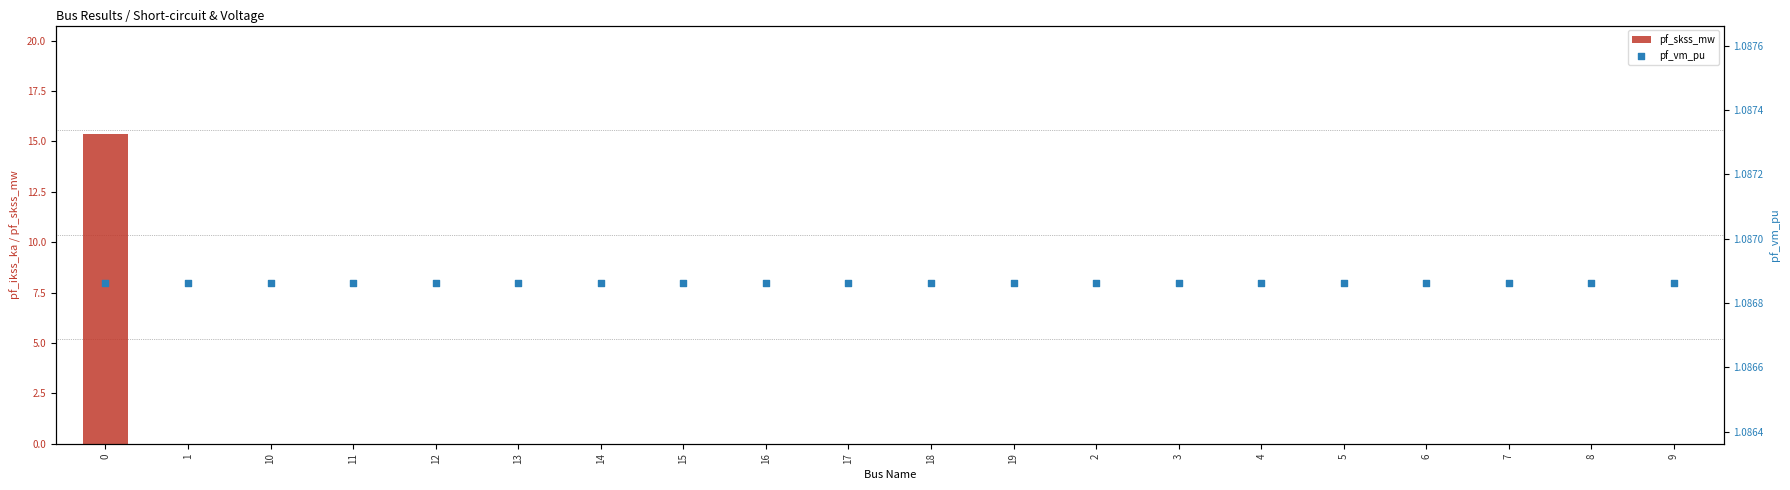

Which series has the largest total across all categories?

pf_vm_pu